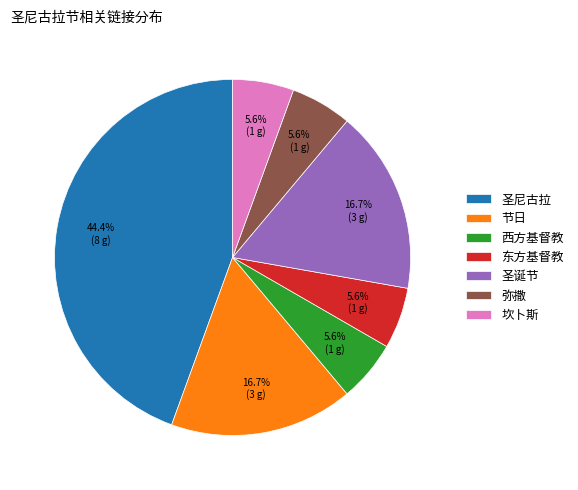

To the nearest percent, what portion does 东方基督教 represent?

6%